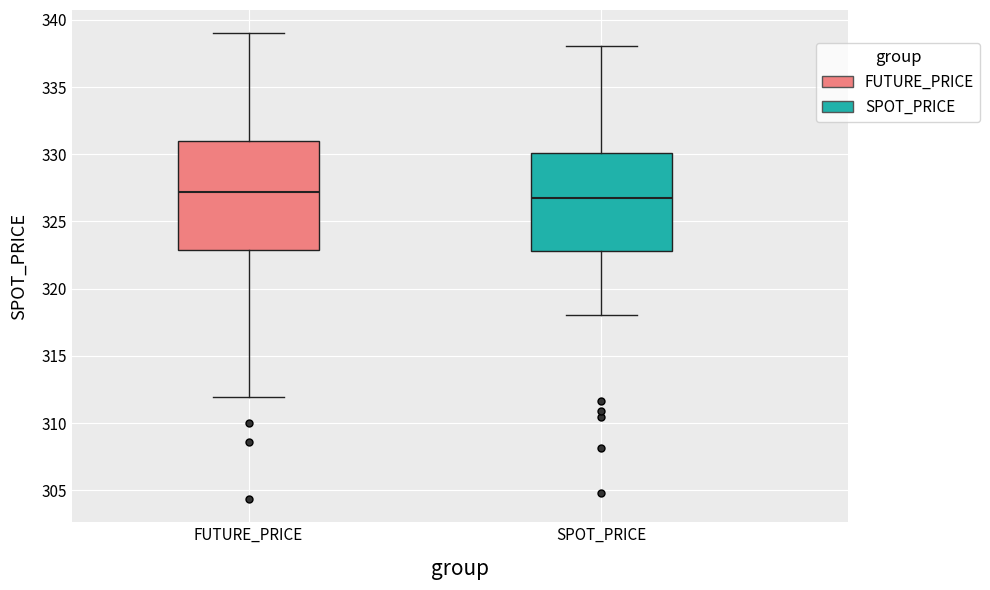

Reading left to right, read every box against the y-axis: the position of its median line, the range the box covers, and the ends of its whiskers. The values are not printed on the chart, so give them approximately, as read against the axis.

FUTURE_PRICE: median 327.0, box 323.0 to 331.0, whiskers 312.0 to 339.0
SPOT_PRICE: median 326.5, box 323.0 to 330.0, whiskers 318.0 to 338.0